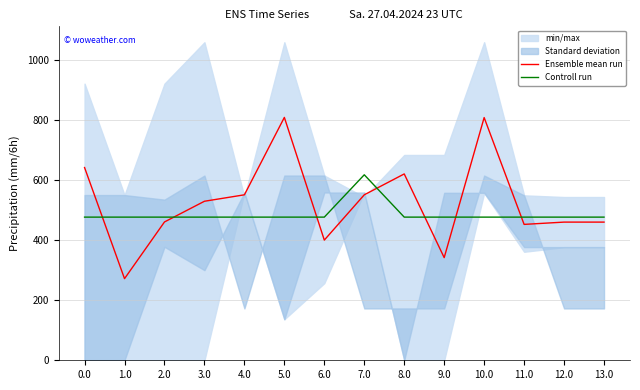

Where do Ensemble mean run and Controll run first cross each other?

0.0 and 1.0